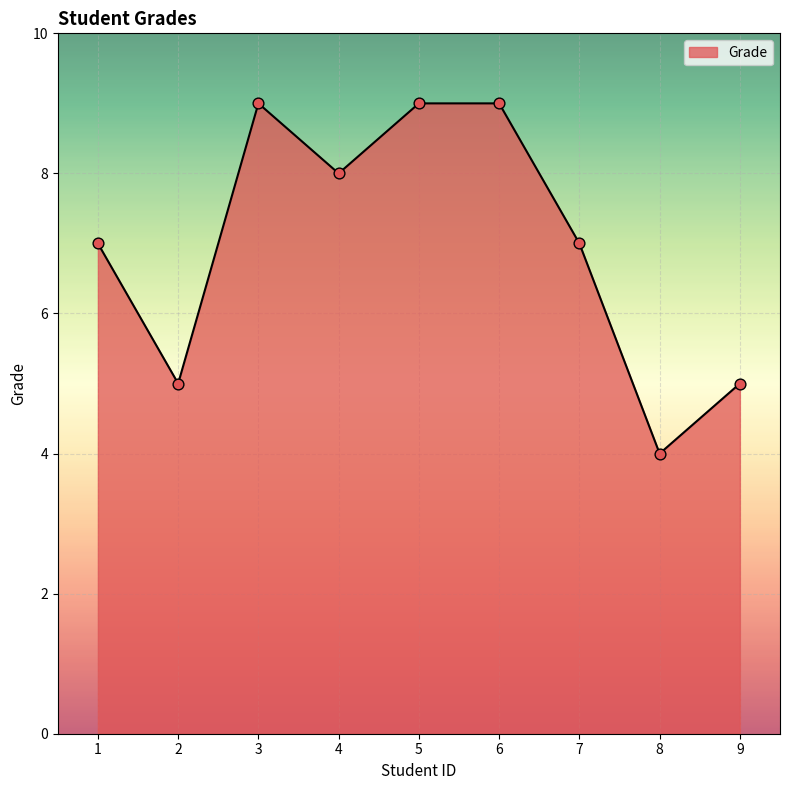

What is the change in value from 3 to 8?

-5